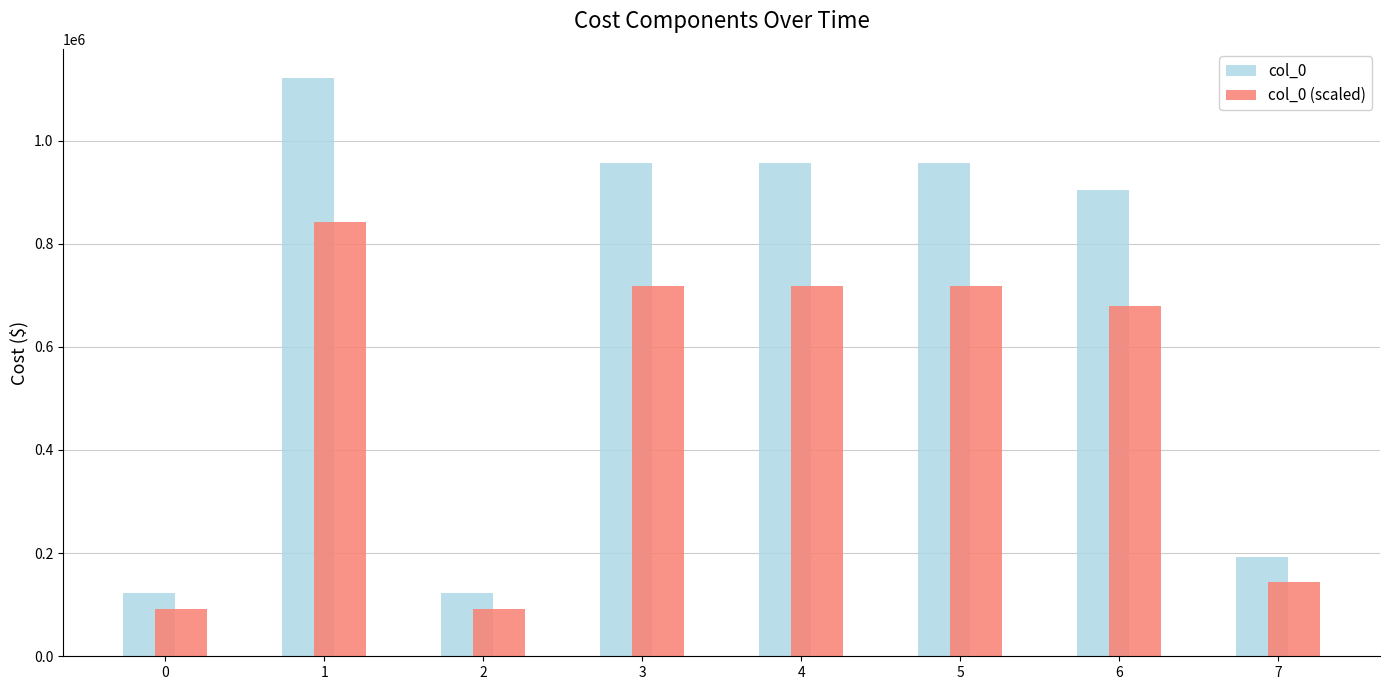

At which label is col_0 closest to 622384?

6